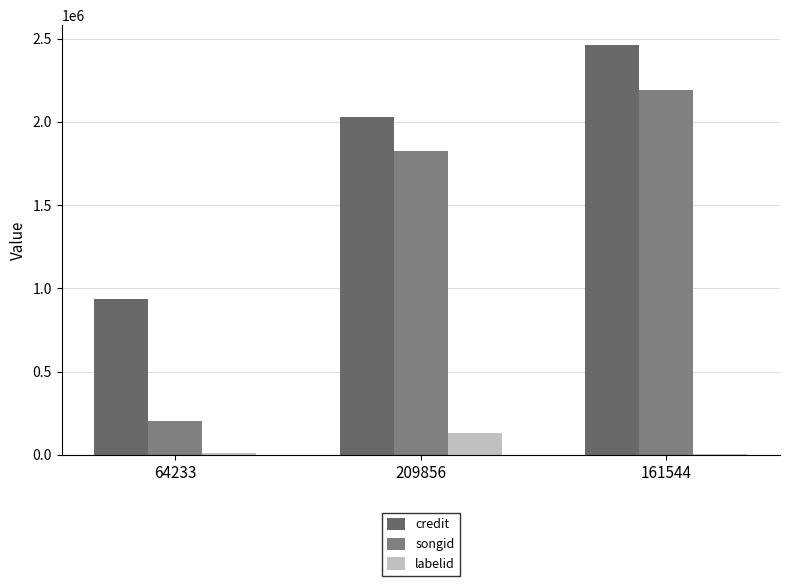

At how many categories does at least one series exceed 1287335?

2